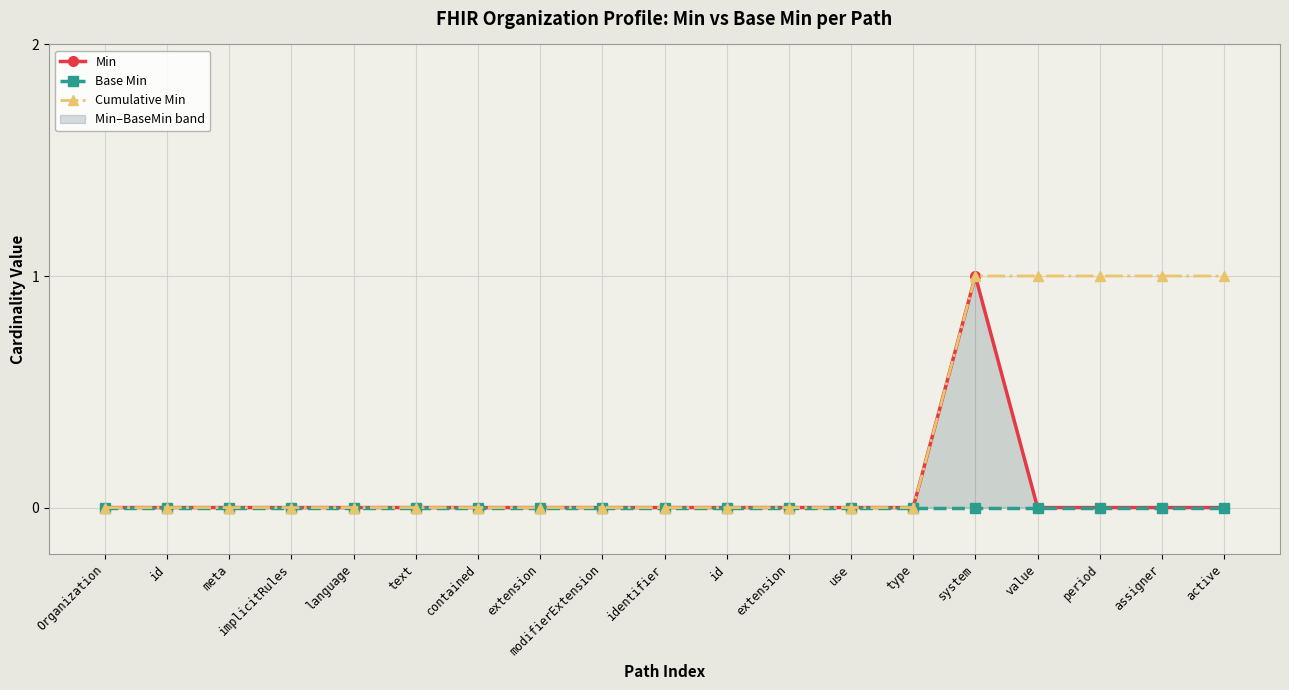

What is the difference between the maximum and minimum values in the Cumulative Min series?

1